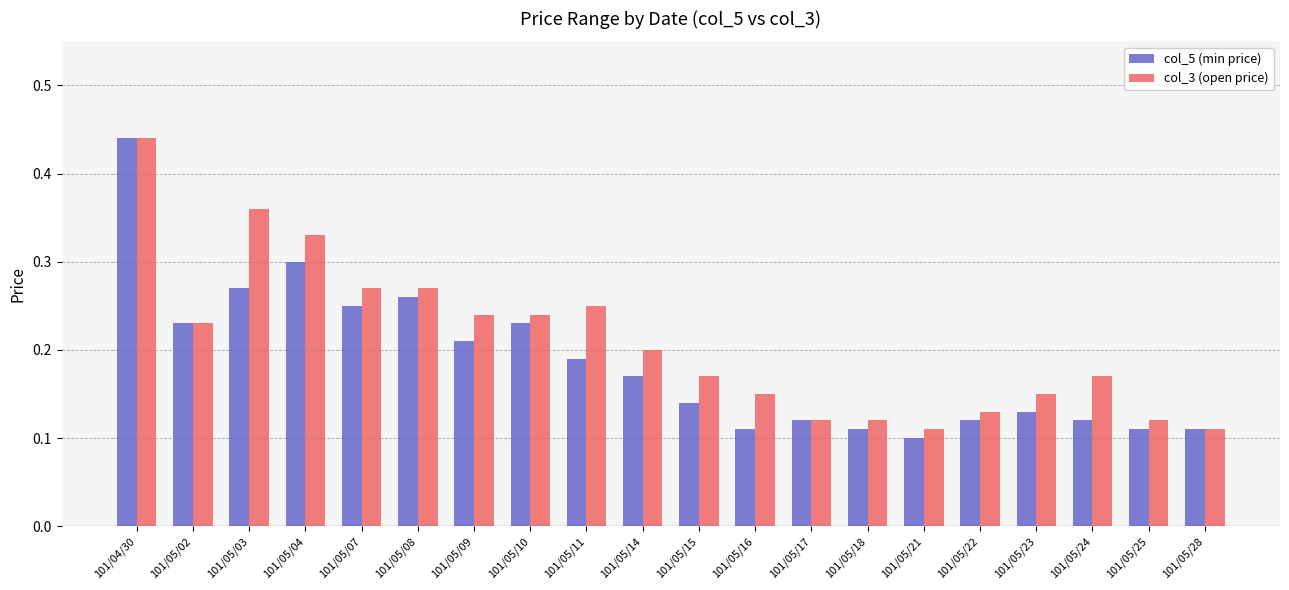

Which label corresponds to the smallest value in the chart?

101/05/21